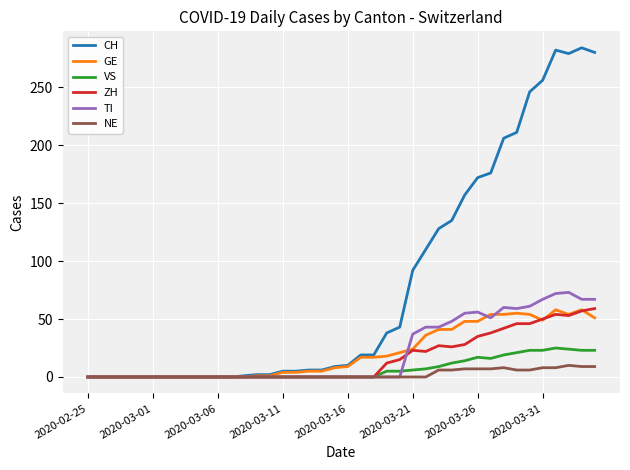

Which series has the largest range (max minus min)?

CH